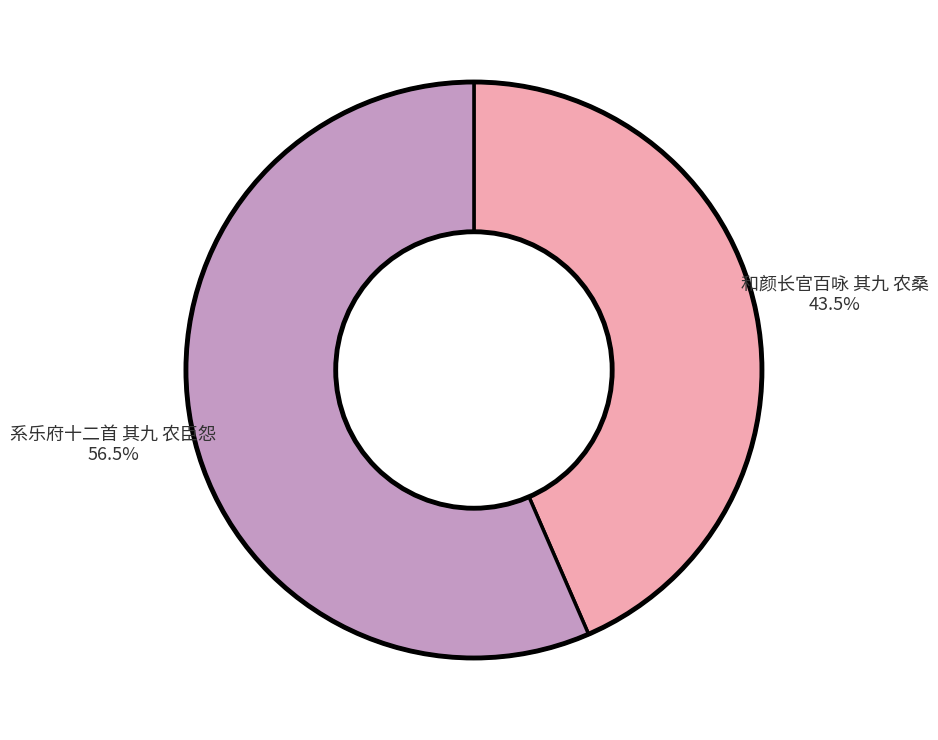

Is there a majority slice in this chart?

Yes